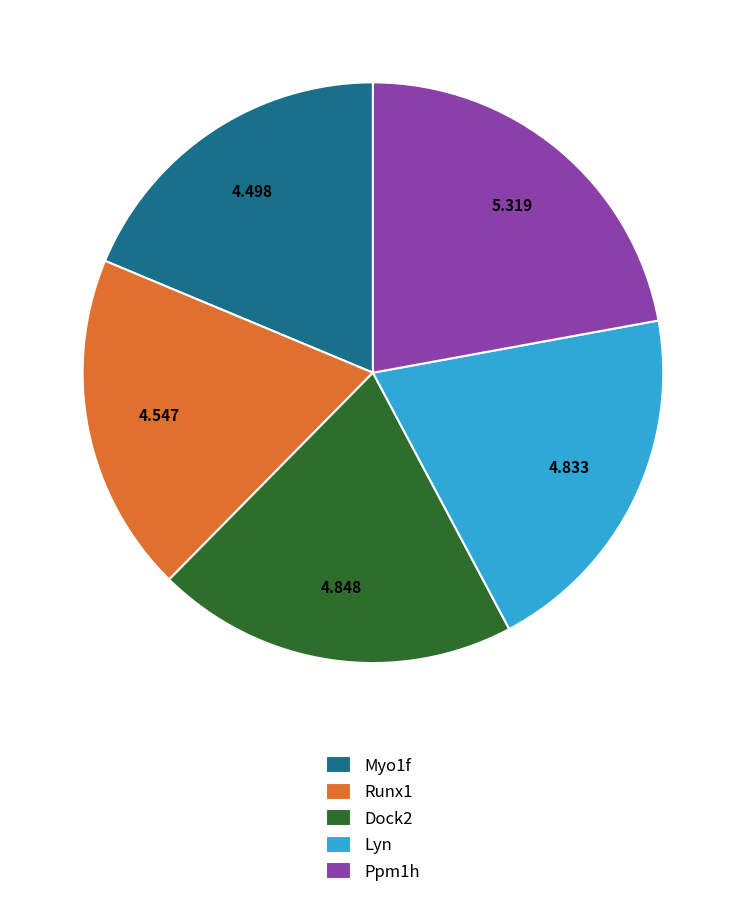

Is the sum of Runx1 and Myo1f greater than half?

No